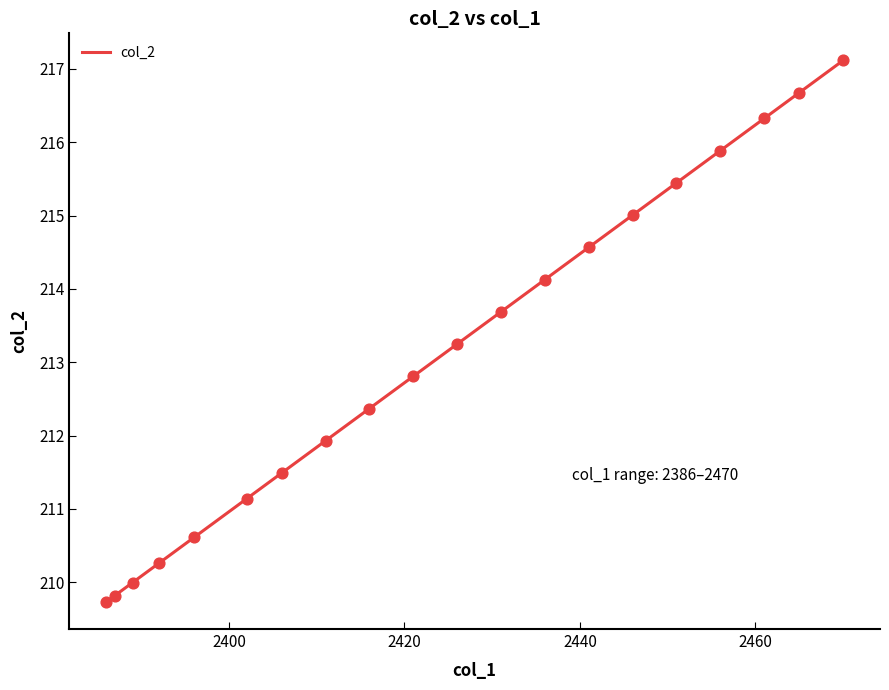

What is the smallest value displayed?

209.7